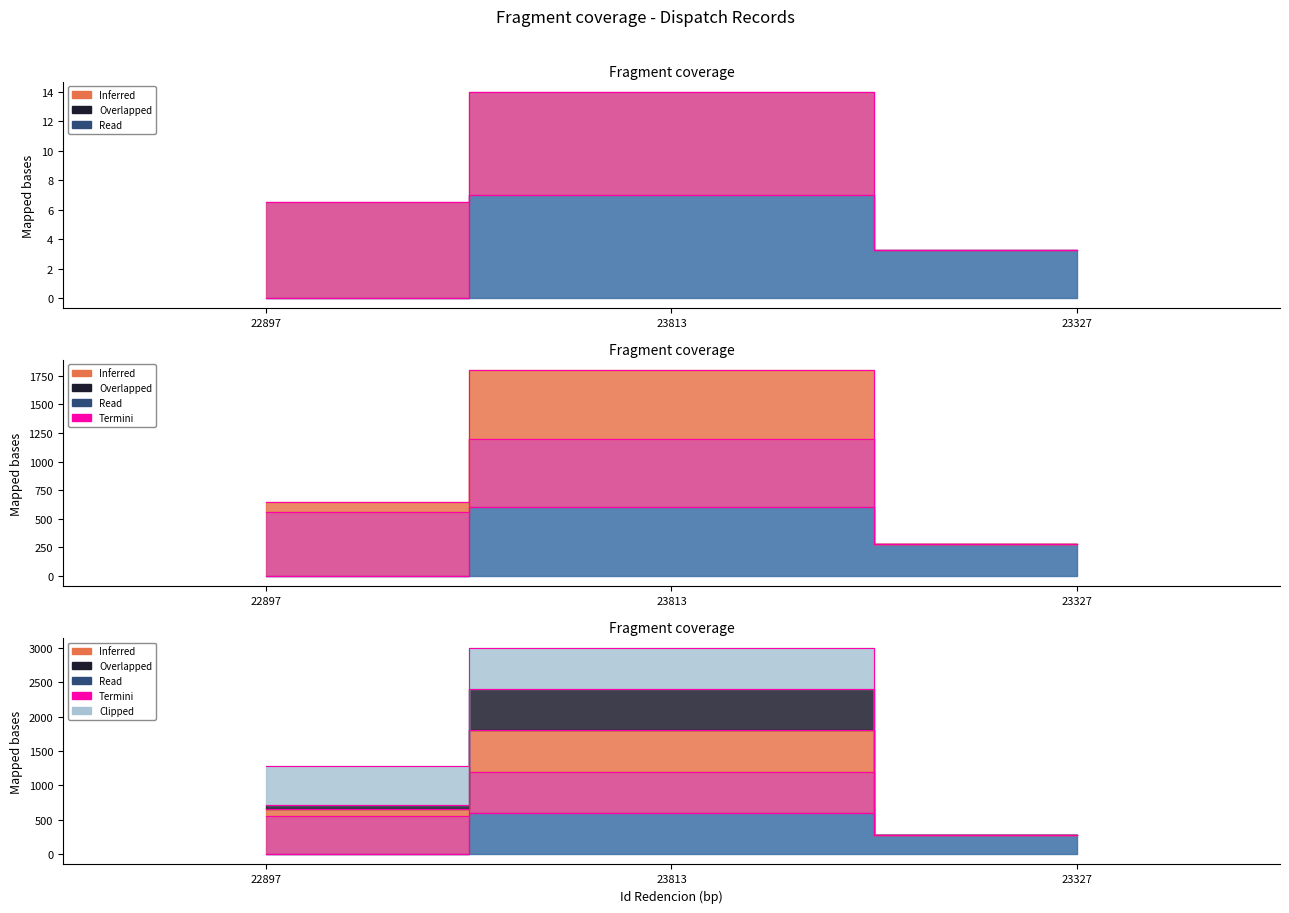

Between 23813 and 23327, which series saw the biggest shift?

Telefono Contacto